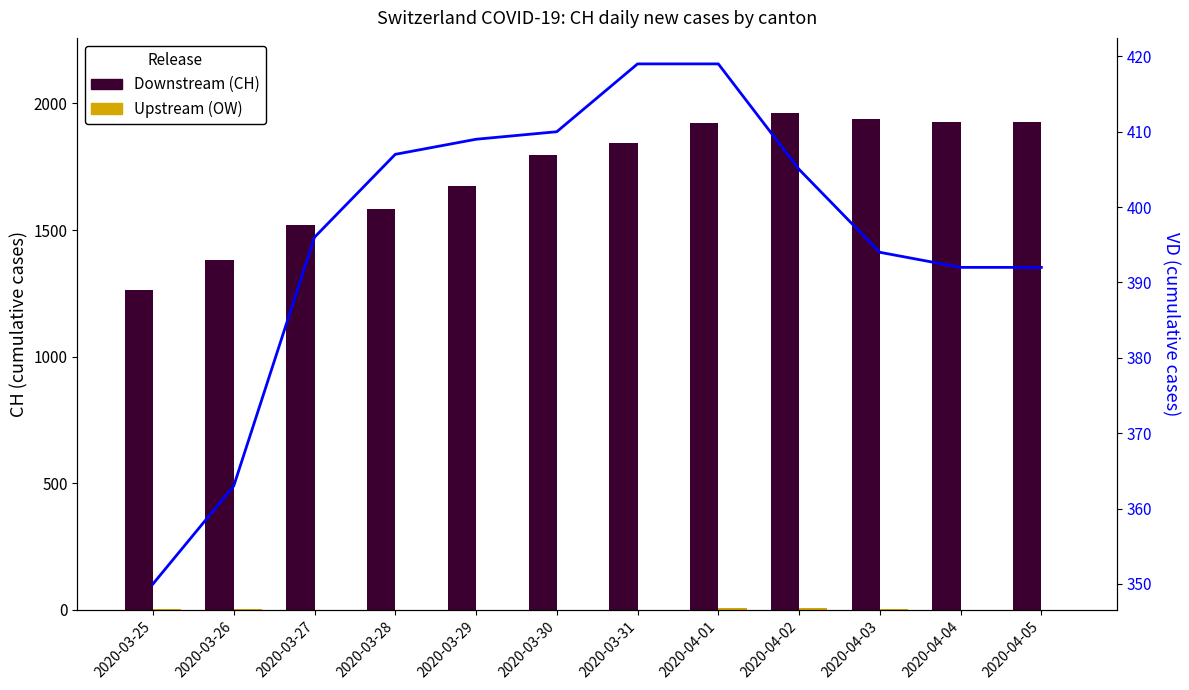

Between 2020-03-25 and 2020-04-04, which series saw the biggest shift?

Downstream